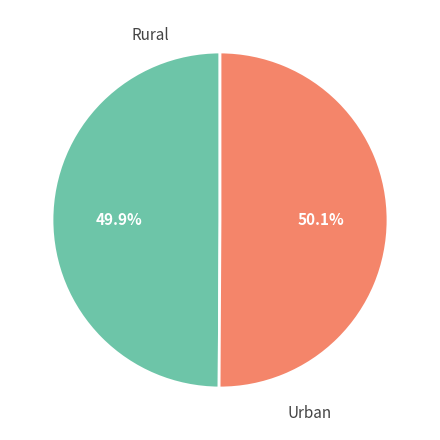

Count the number of slices in the pie.

2